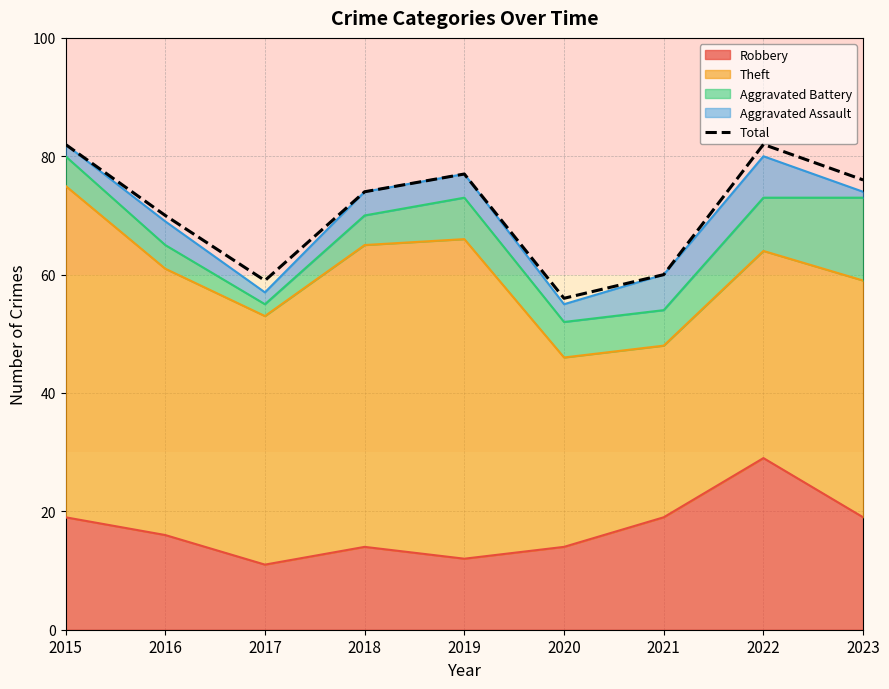

List the labels in order of value, smallest first.

2020, 2017, 2021, 2016, 2018, 2023, 2019, 2015, 2022